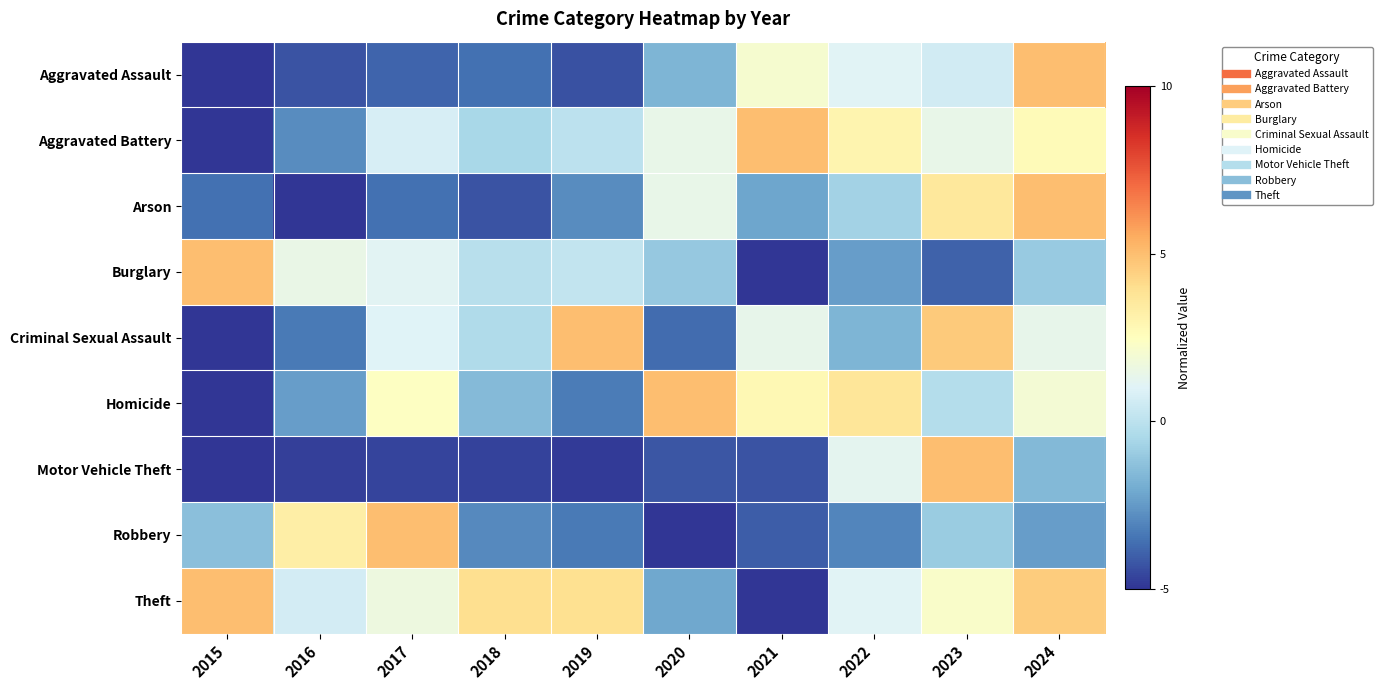

What is the total value across all series at 2024?

15.7